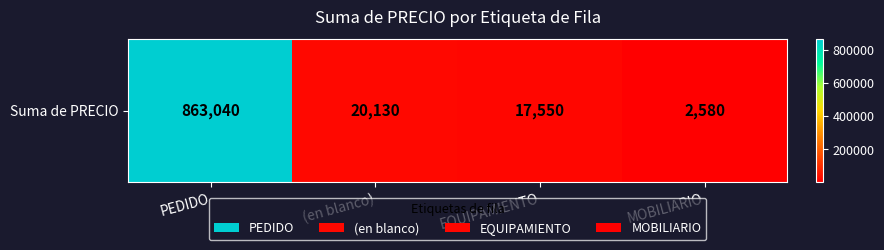

Reading left to right, transcribe all the data shown in this chart.

PEDIDO=863040.4	(en blanco)=20130.0	EQUIPAMIENTO=17550.0	MOBILIARIO=2580.0